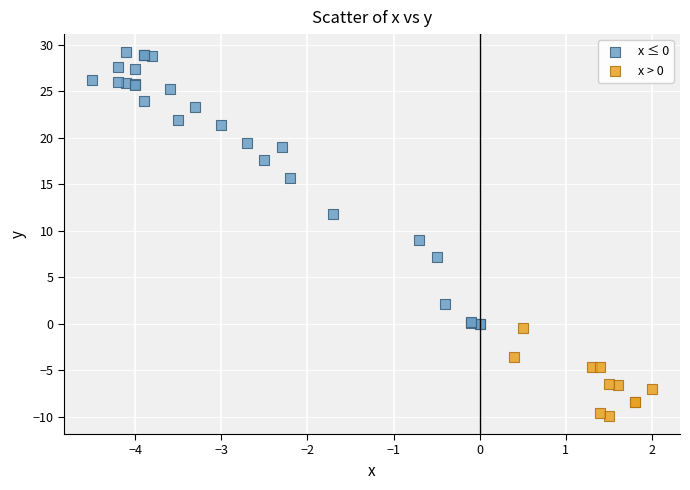

Which series reaches the maximum Y coordinate?

x ≤ 0